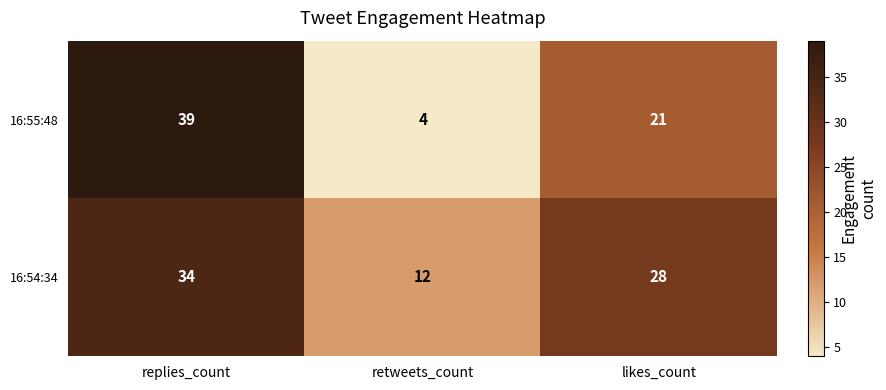

What is the sum of the 16:54:34 values at likes_count and retweets_count?

40